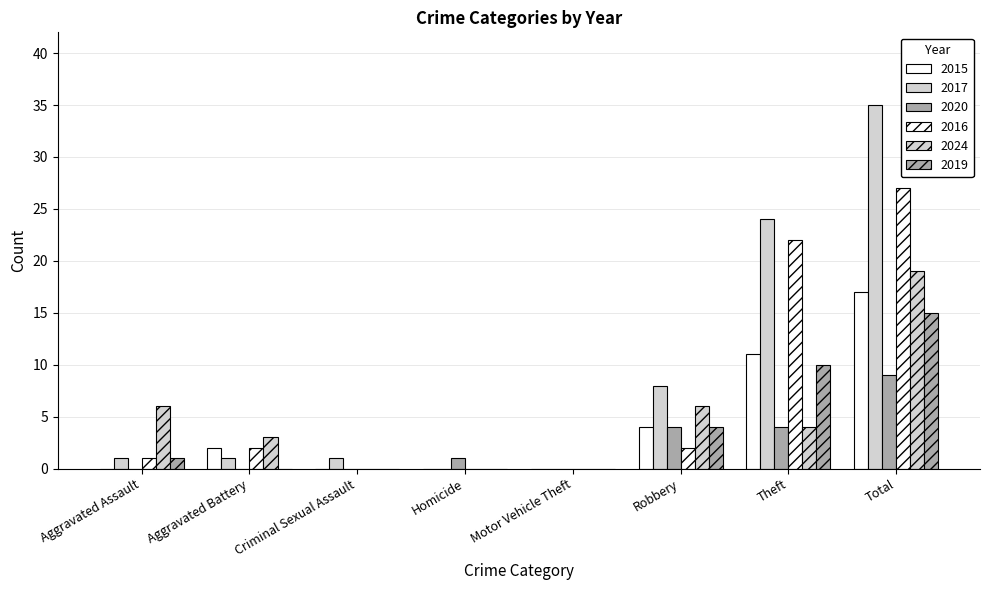

Does the chart contain stacked bars?

No